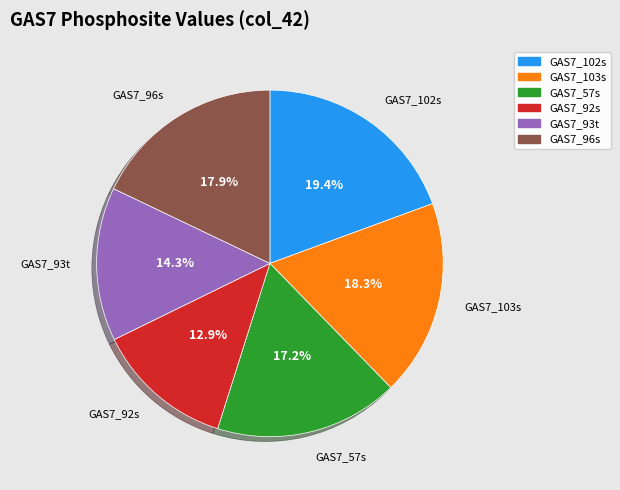

Is there a majority slice in this chart?

No